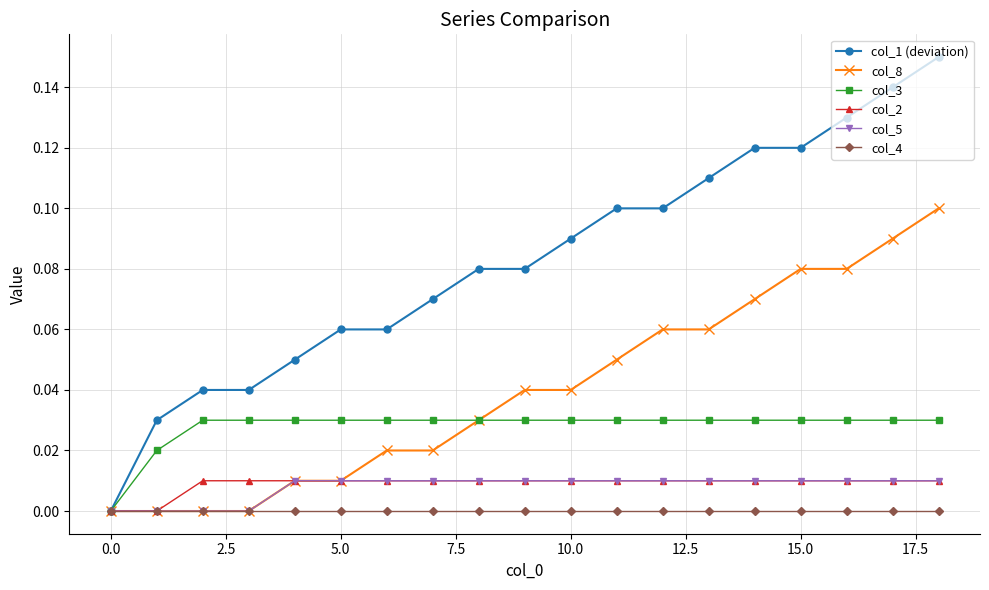

Which series has the largest total across all categories?

col_1 (deviation)